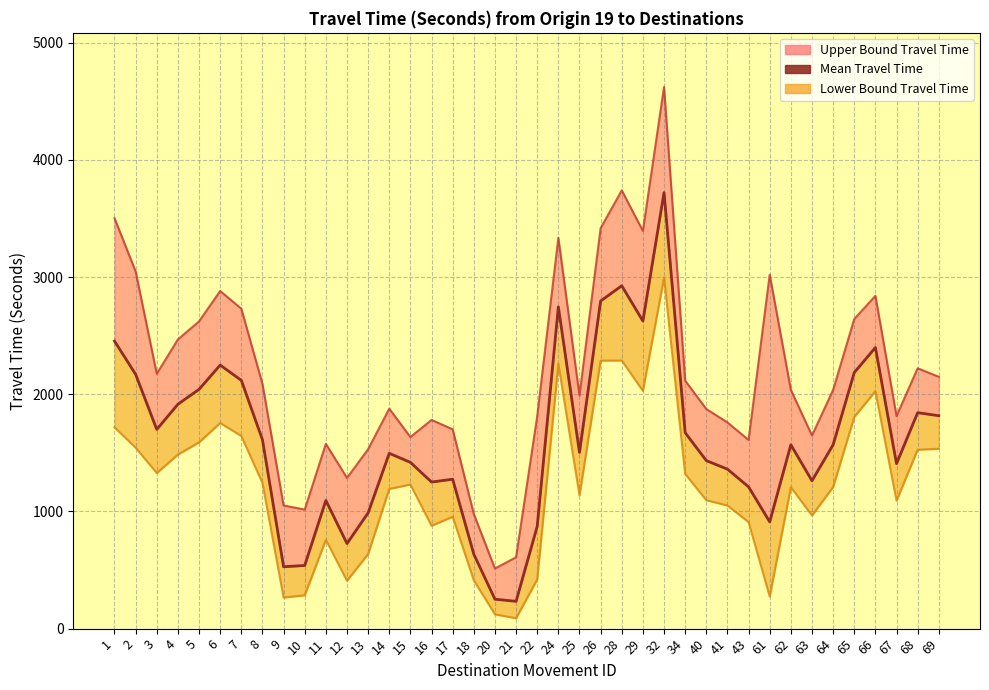

How many points are lower than both their immediate neighbors (excluding endpoints)?

10